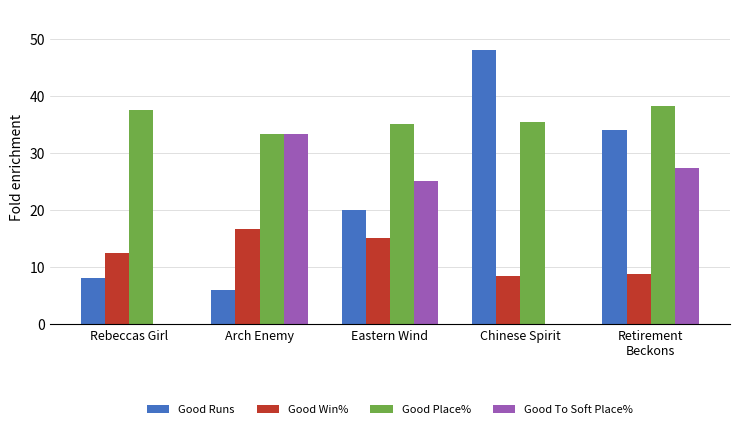

What is the approximate value of Good Runs at Arch Enemy?

6.0